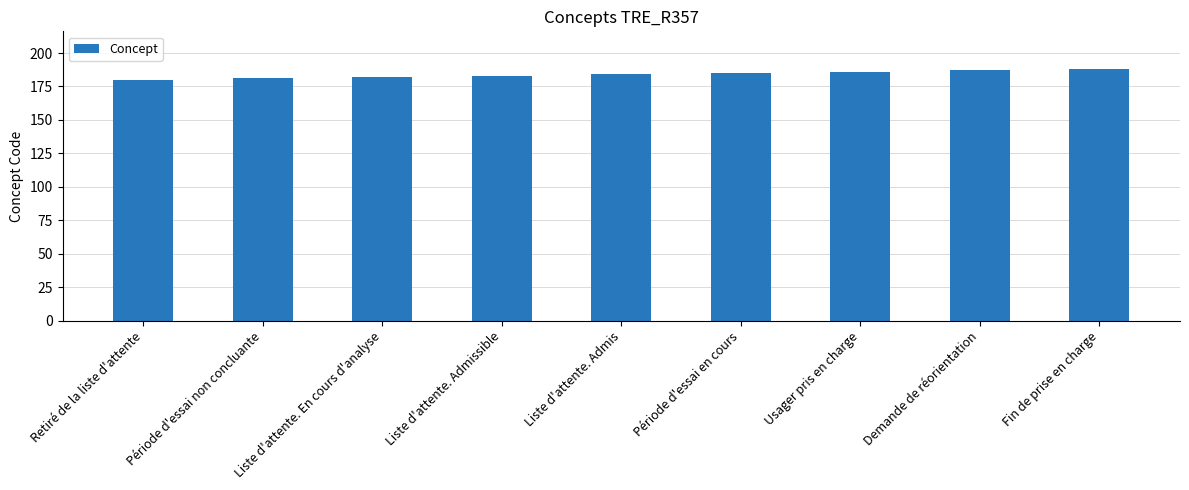

Reading right to left, what are all the values shown in this chart?

188	187	186	185	184	183	182	181	180